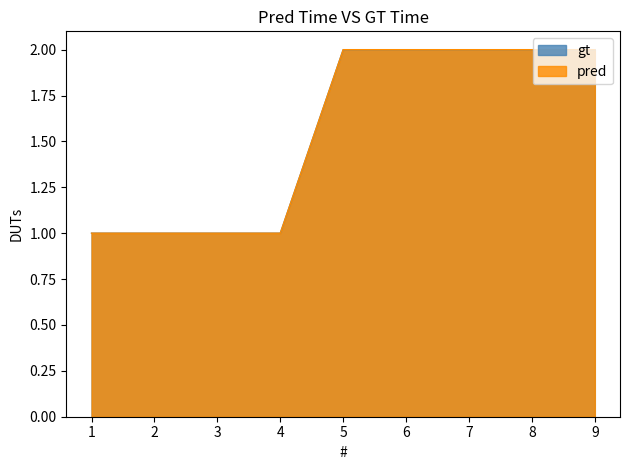

True or false: pred and gt cross at least once.

False